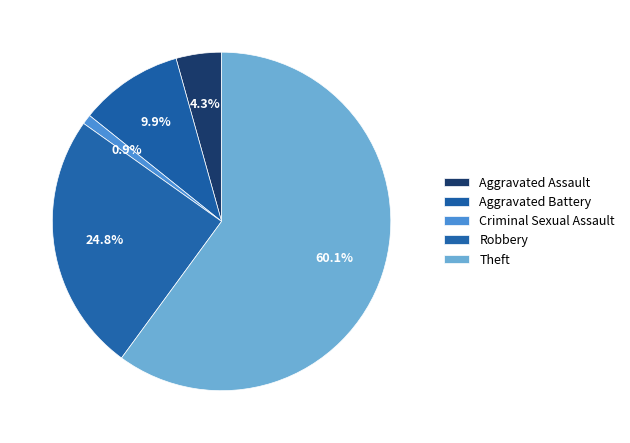

How many segments does this pie chart have?

5